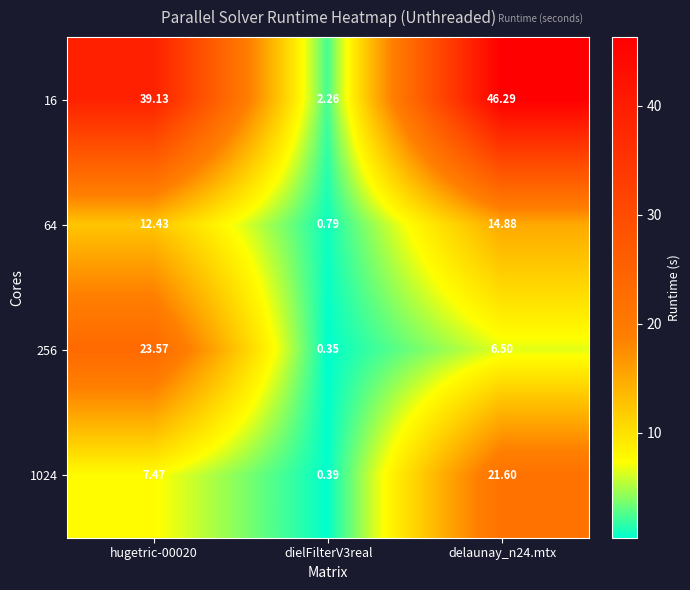

Is the value of 1024 at dielFilterV3real greater than the value of 256 at hugetric-00020?

No